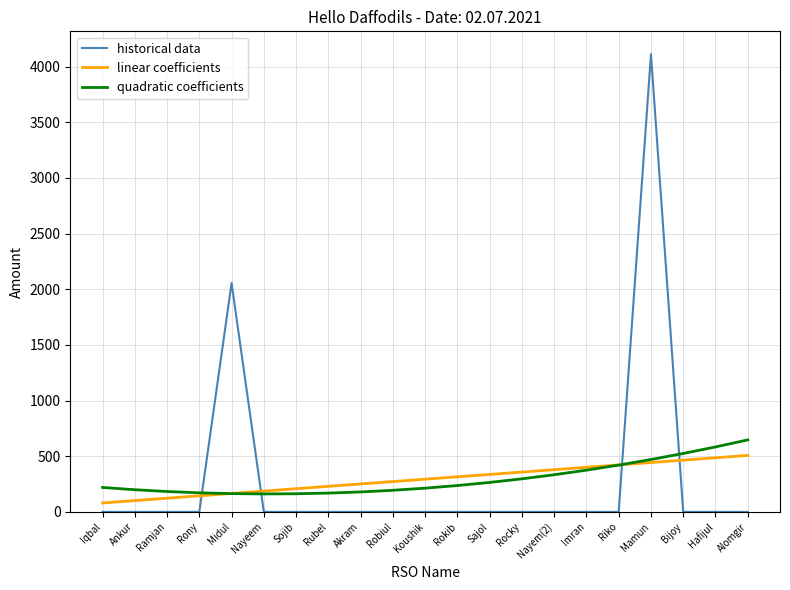

True or false: historical data and linear coefficients intersect in this chart.

True